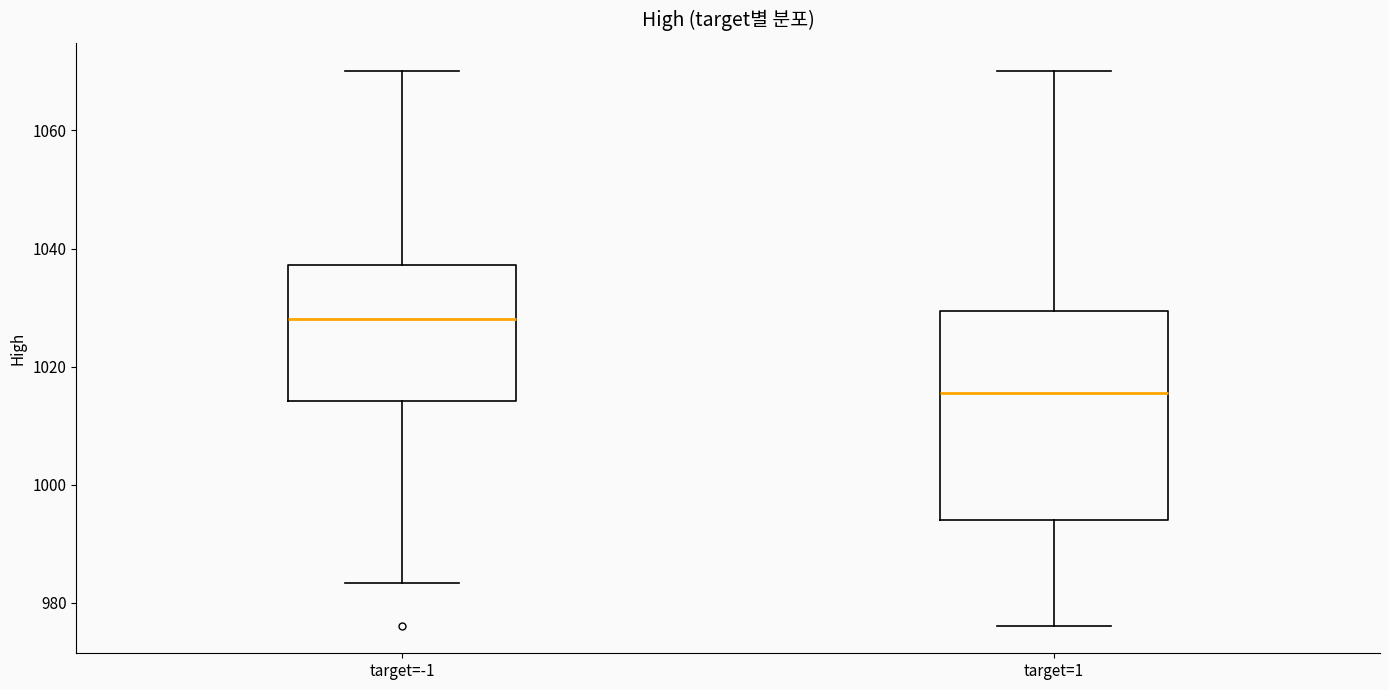

Where is the lower edge of the box for target=-1 on the y-axis? The values are not printed on the chart, so give them approximately, as read against the axis.

1014